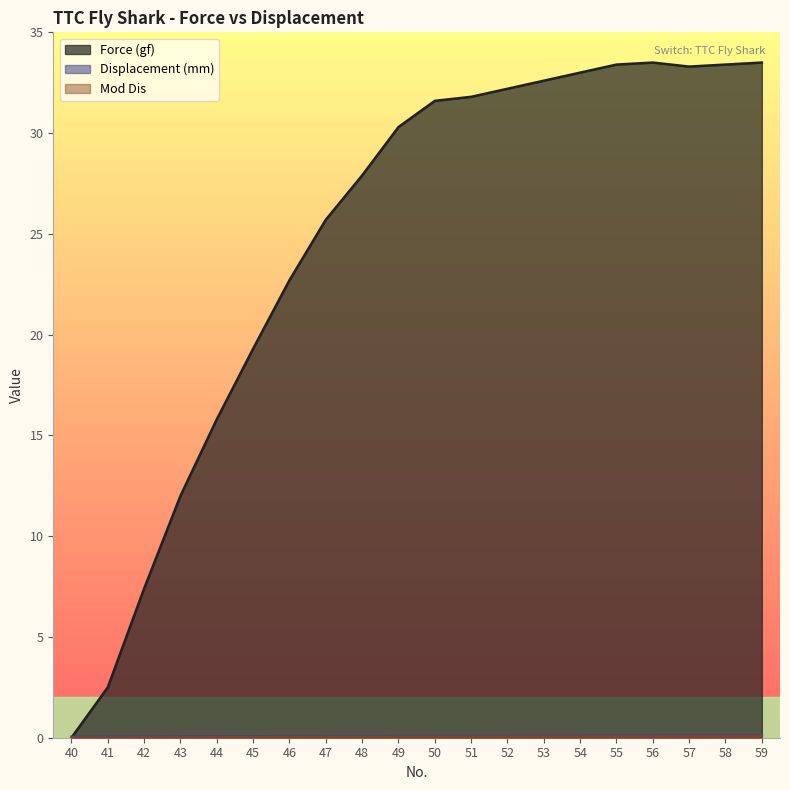

True or false: Mod Dis has a value of 0.0 at 46.

False